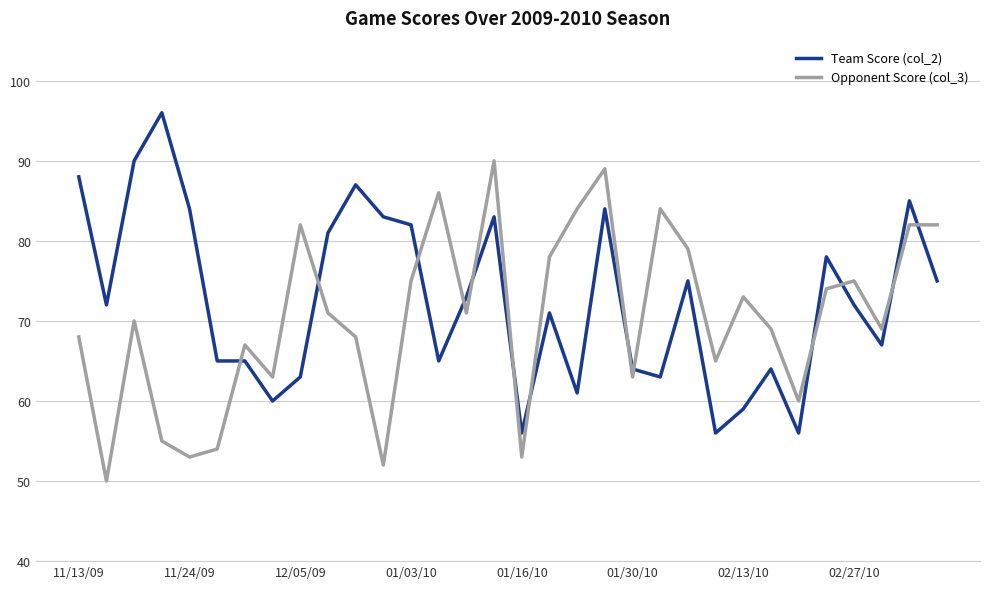

What is the maximum value shown in the chart?

96